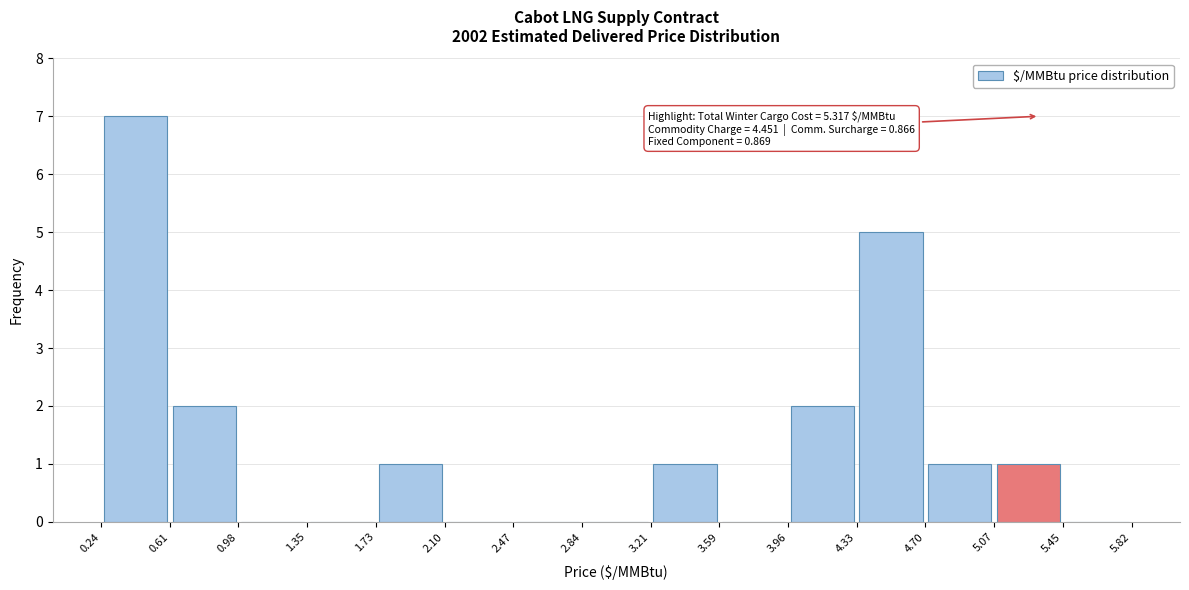

Which range on the x-axis has the tallest bar?

0.24 to 0.61